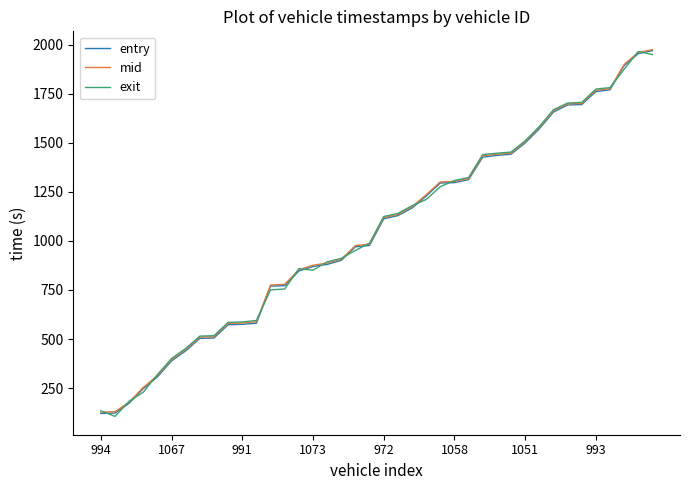

What is the maximum value shown in the chart?

1975.2